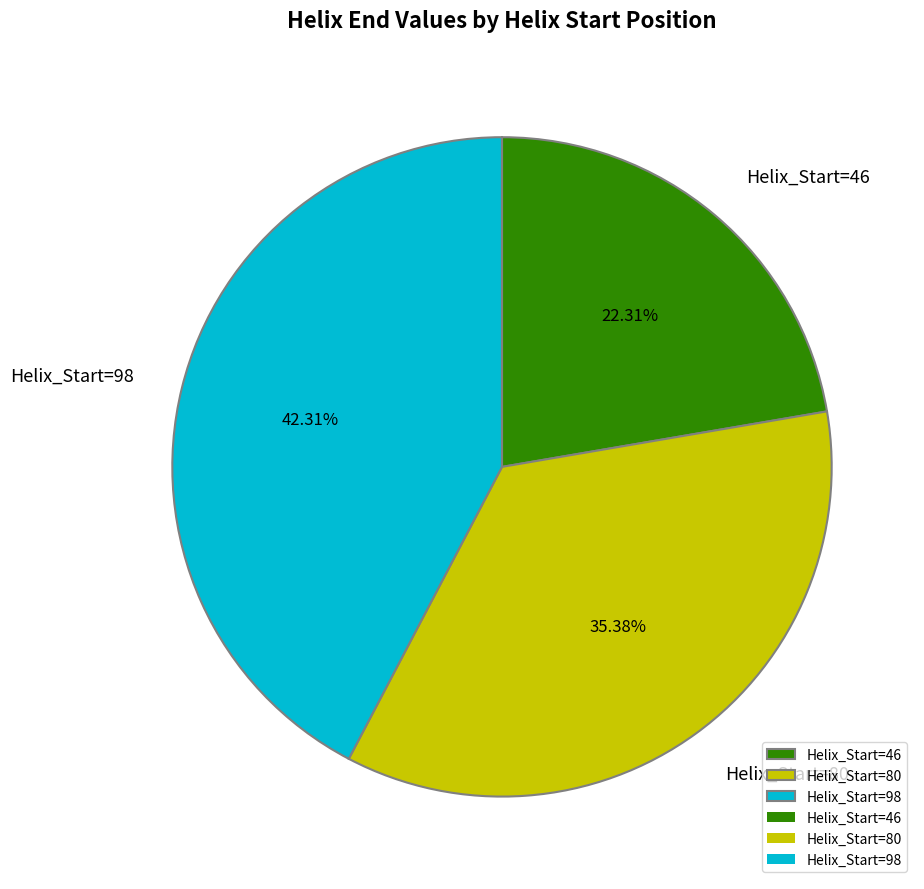

Is Helix_Start=46 the majority of the pie?

No